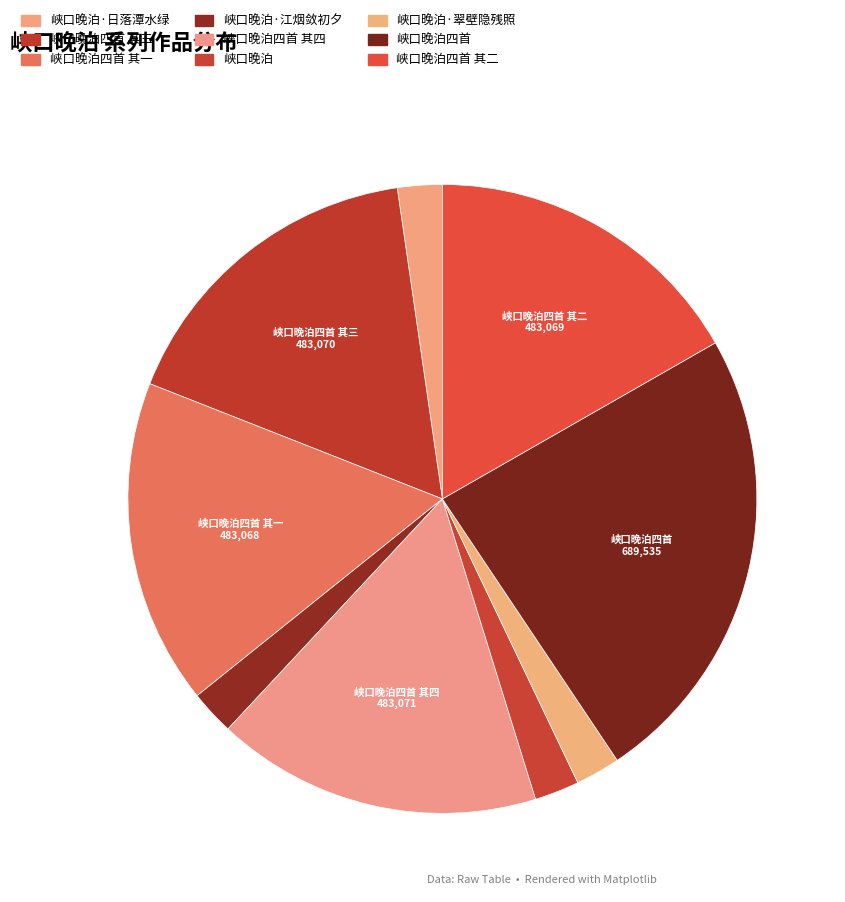

Count the number of slices in the pie.

9